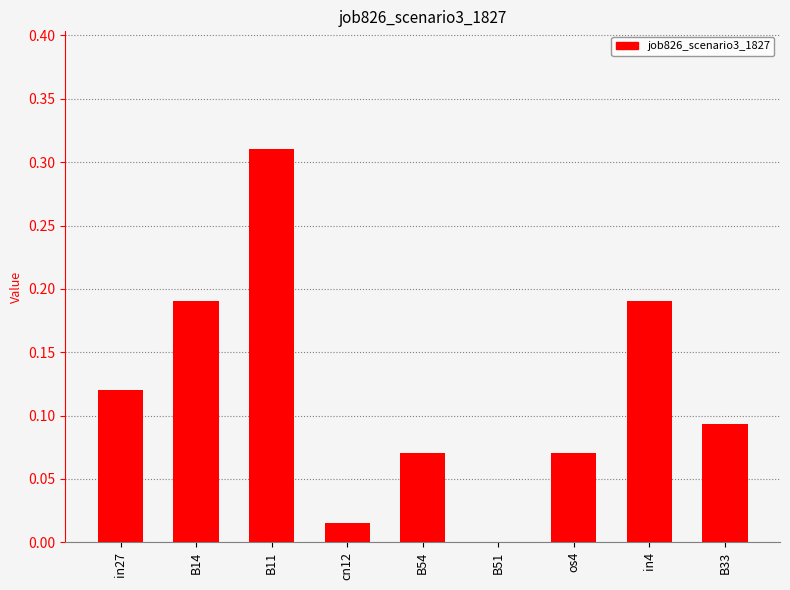

Does the chart contain stacked bars?

No